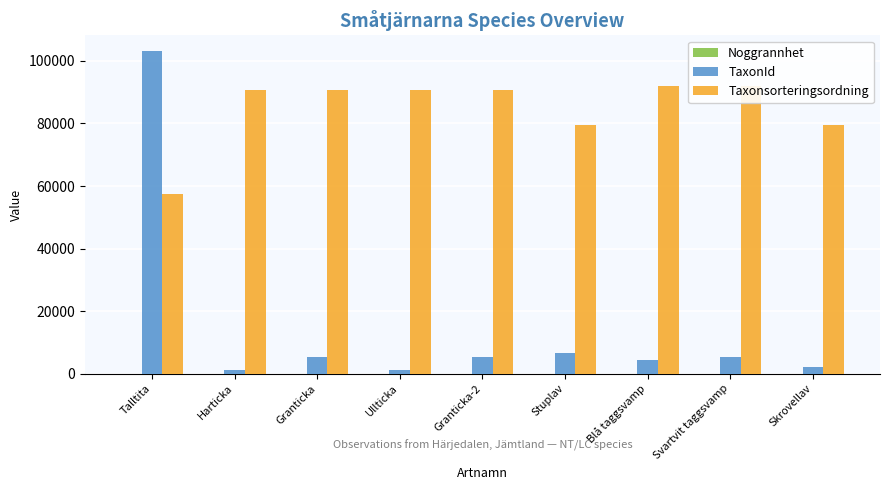

List the labels in order of Noggrannhet value, smallest first.

Talltita, Blå taggsvamp, Svartvit taggsvamp, Skrovellav, Harticka, Granticka, Ullticka, Granticka-2, Stuplav